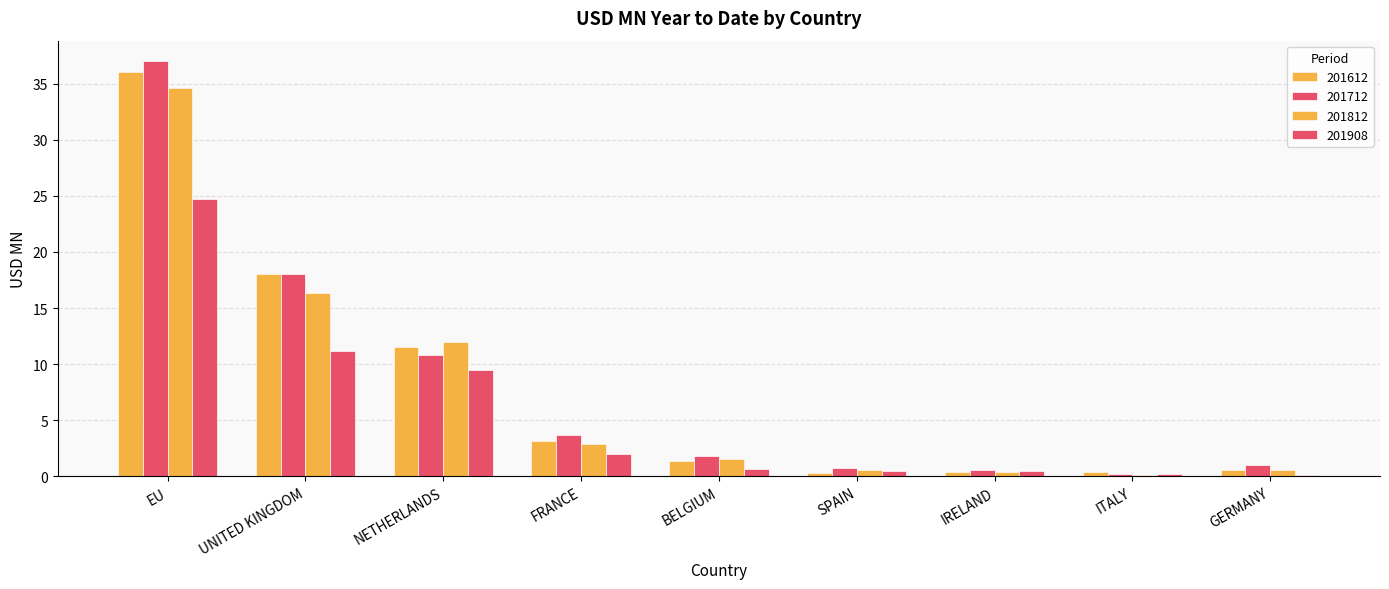

How many data points does each series have?

9